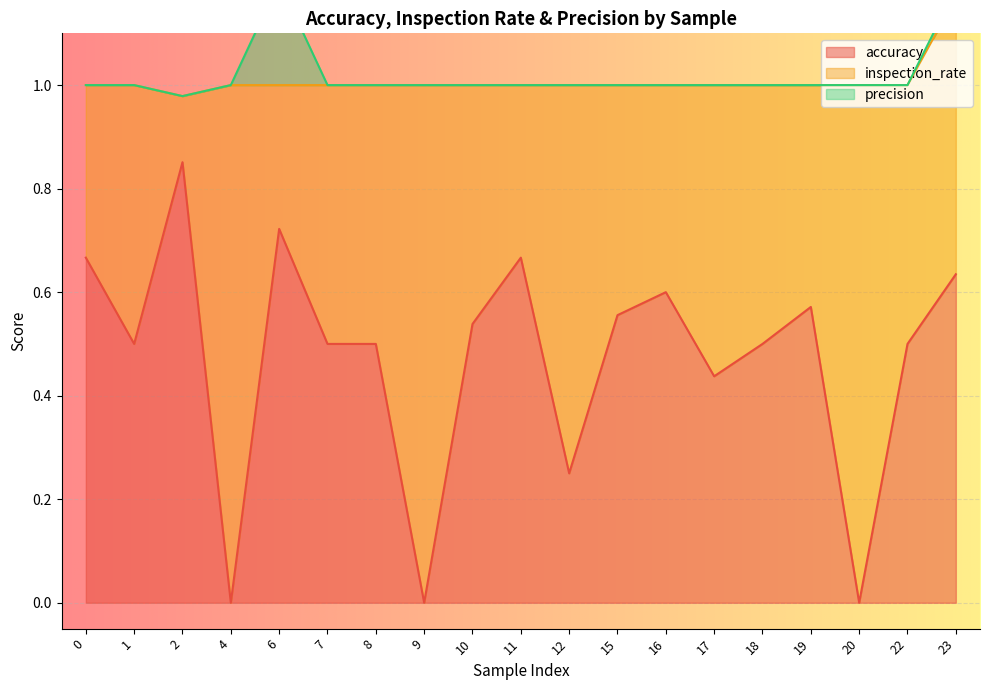

Is it true that accuracy equals 0.5 at 20?

False